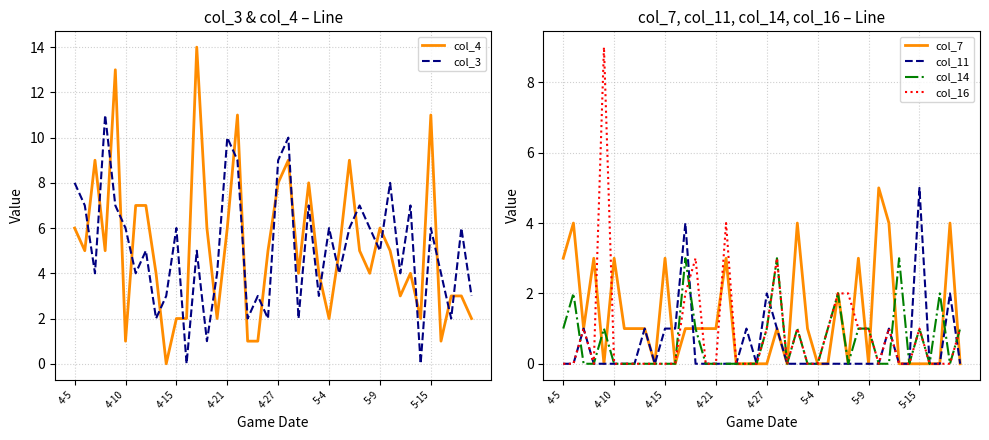

At how many categories does at least one series exceed 6?

18